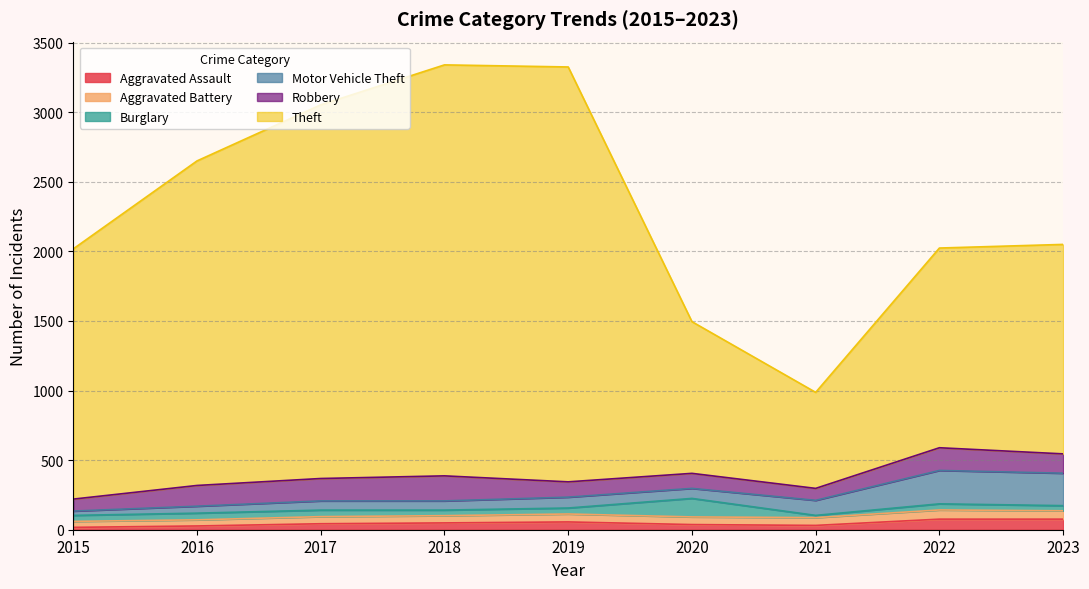

True or false: Motor Vehicle Theft and Aggravated Assault intersect in this chart.

False